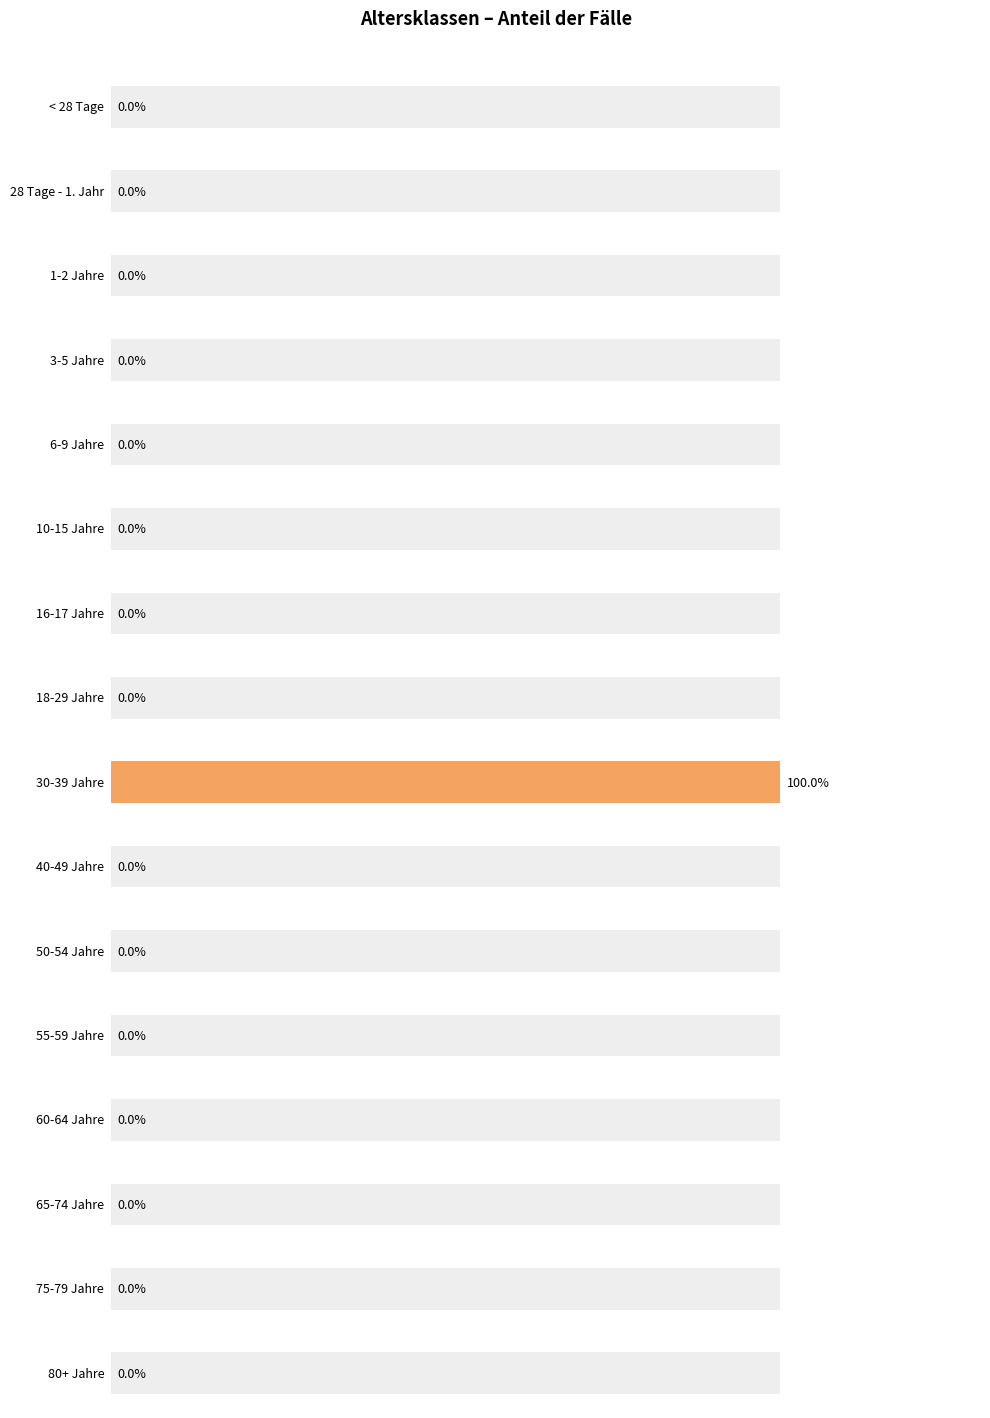

How many bars are there in total?

16